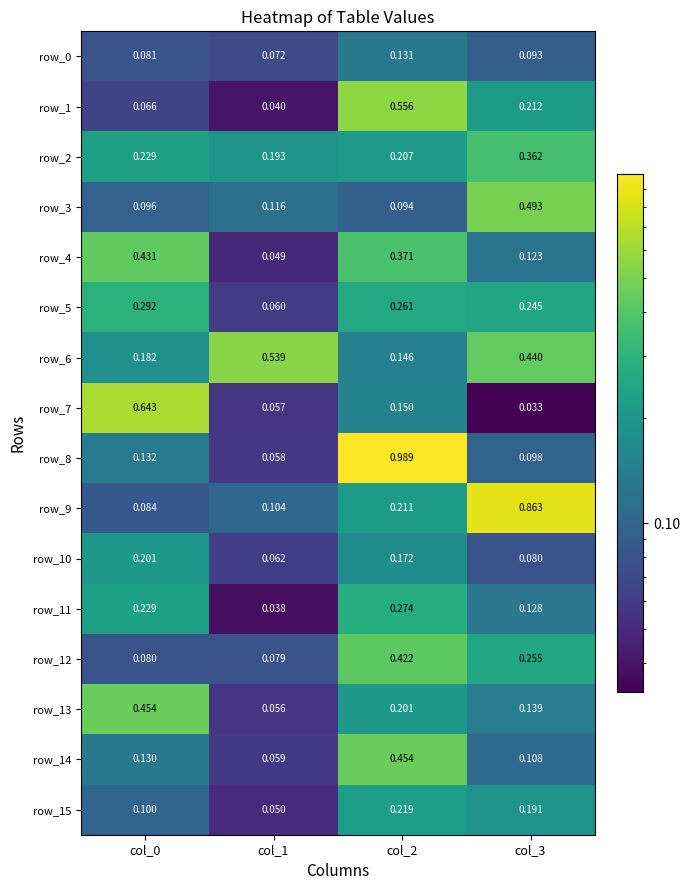

Is the value of row_14 at col_1 greater than the value of row_7 at col_1?

Yes